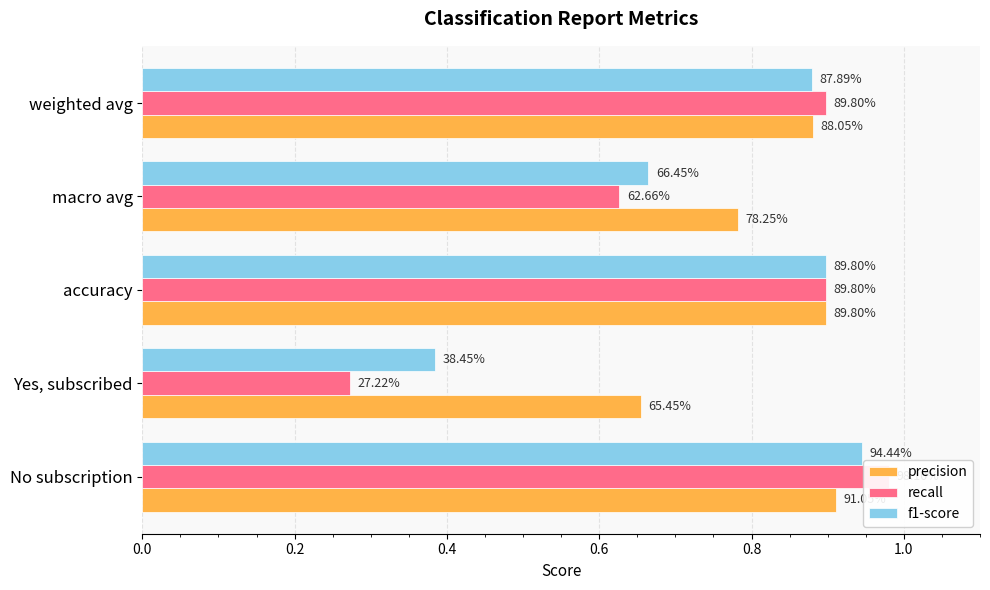

Are the bars horizontal?

Yes